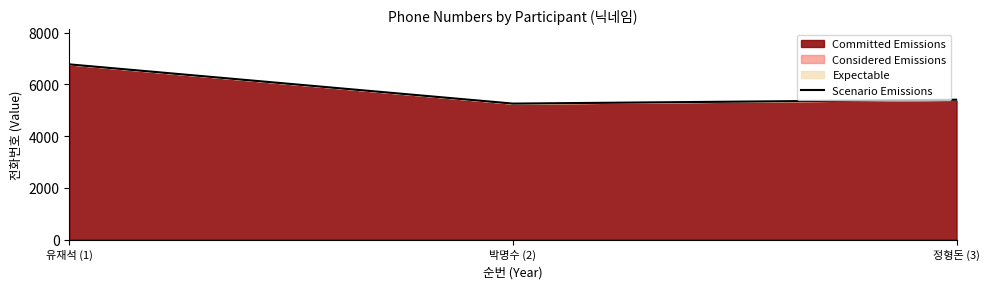

Does the chart display data point markers on the line(s)?

No